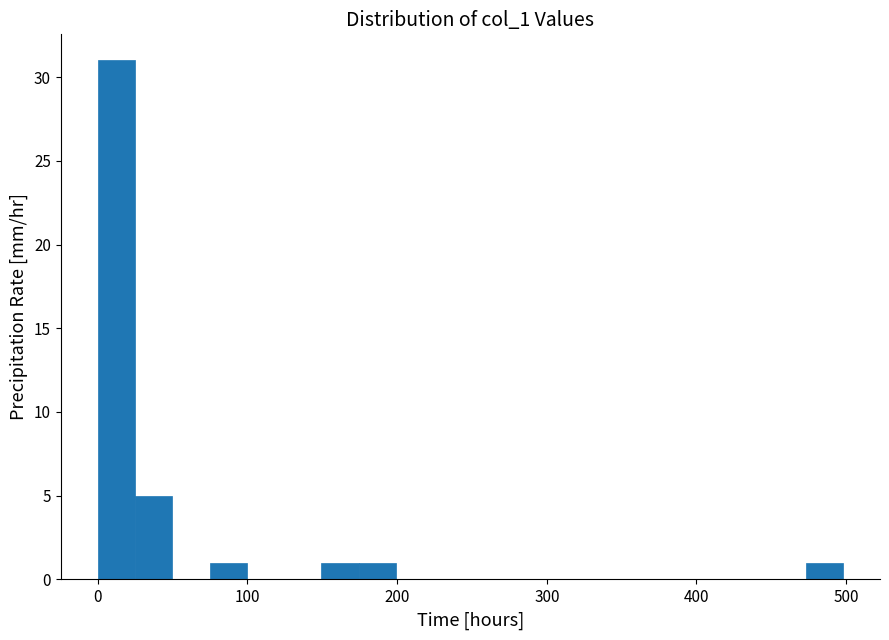

Around what value on the x-axis is the tallest bar? Give the approximate position of its centre, as read against the axis.

10